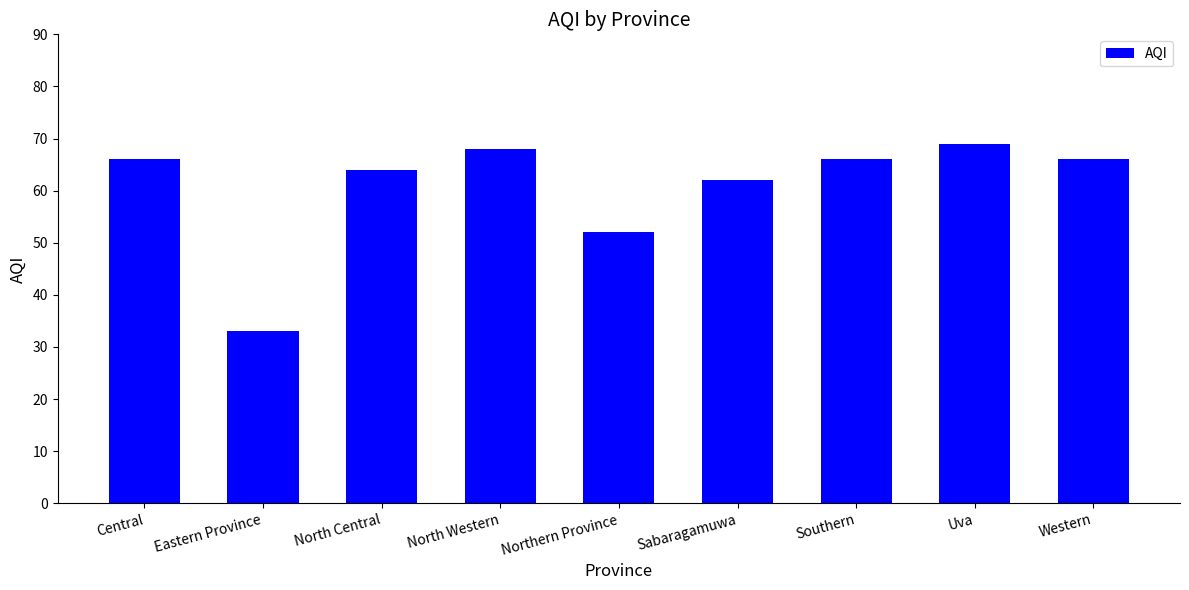

Does the chart contain any negative values?

No